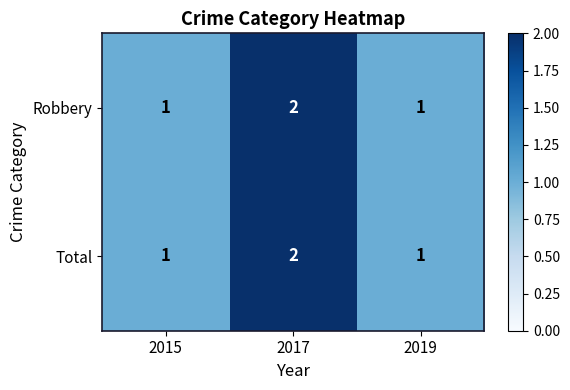

Is it true that Robbery equals 3 at 2017?

False